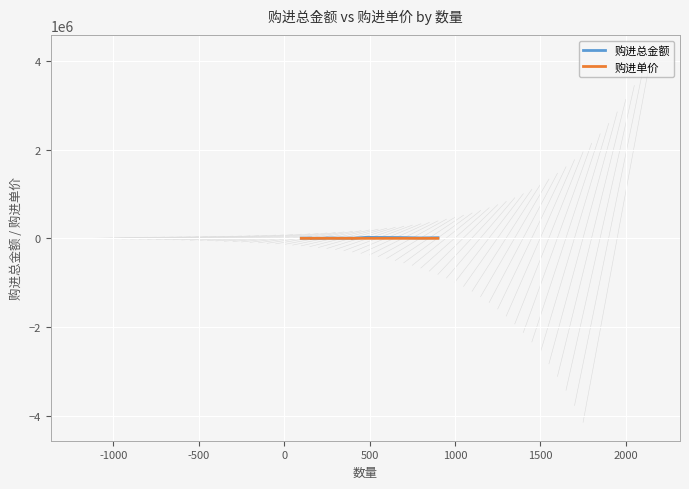

Which series has the largest range (max minus min)?

购进总金额